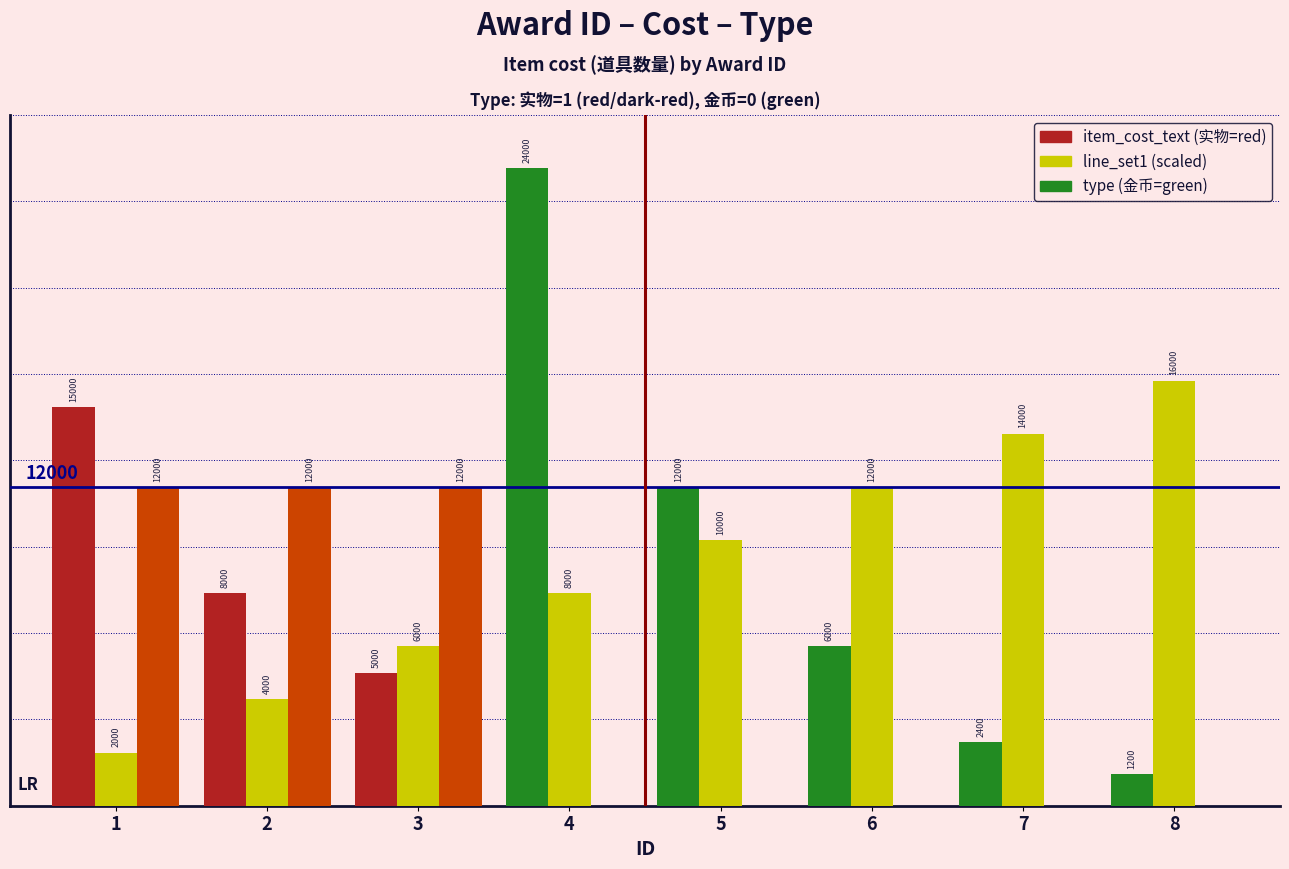

Reading right to left, list all the values displayed in this chart.

item_cost_text: 8=1200	7=2400	6=6000	5=12000	4=24000	3=5000	2=8000	1=15000
line_set1: 8=16000	7=14000	6=12000	5=10000	4=8000	3=6000	2=4000	1=2000
type: 8=0	7=0	6=0	5=0	4=0	3=12000	2=12000	1=12000